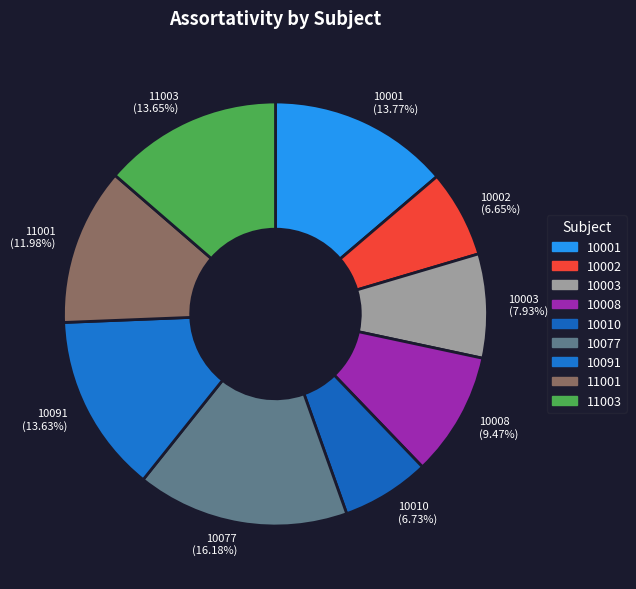

Is there a majority slice in this chart?

No